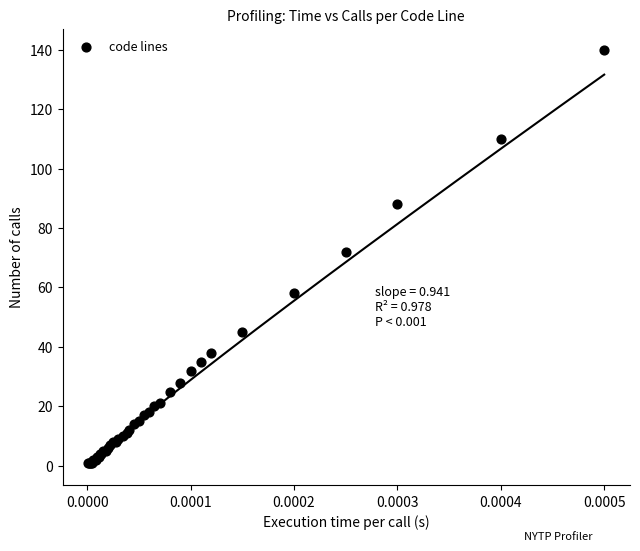

What Y value in the scatter plot is closest to 70?

72